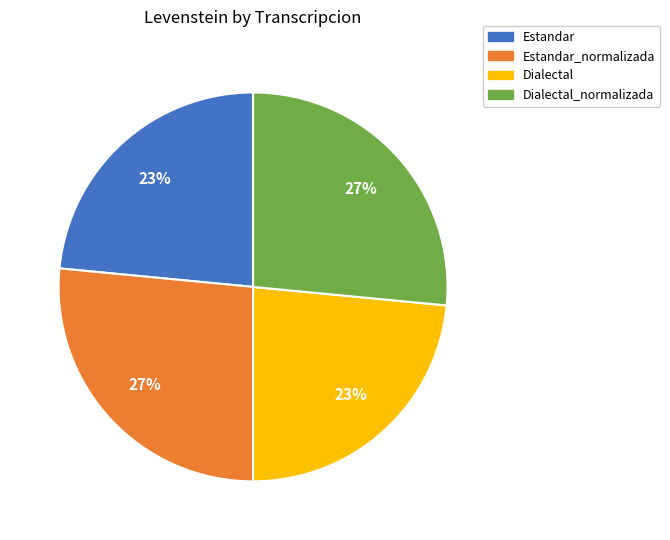

The Dialectal slice represents 32% of the pie. True or false?

False